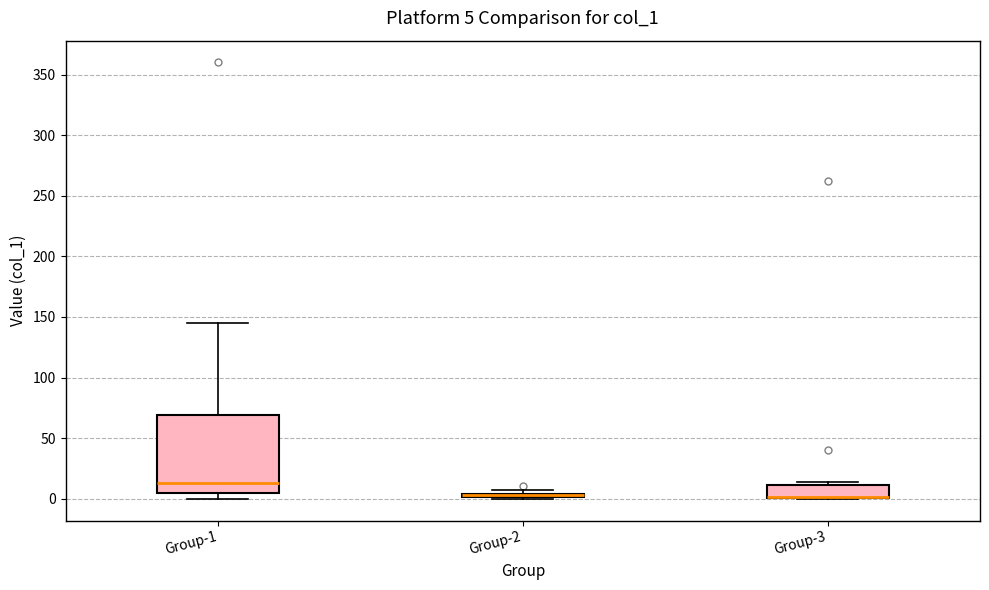

Comparing the boxes themselves (not the whiskers), which one is the tallest?

Group-1